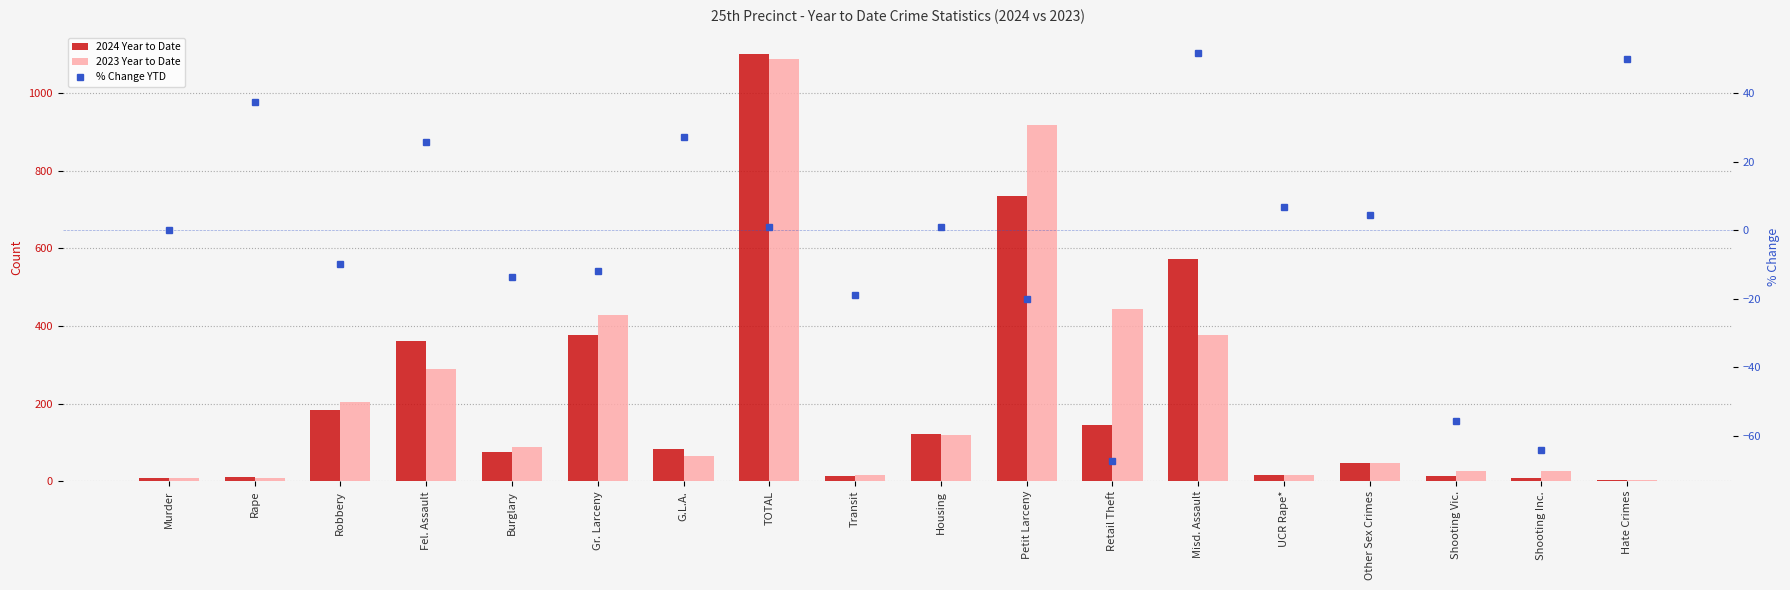

The 2023 Year to Date series shows 288.0 at Fel. Assault. True or false?

True